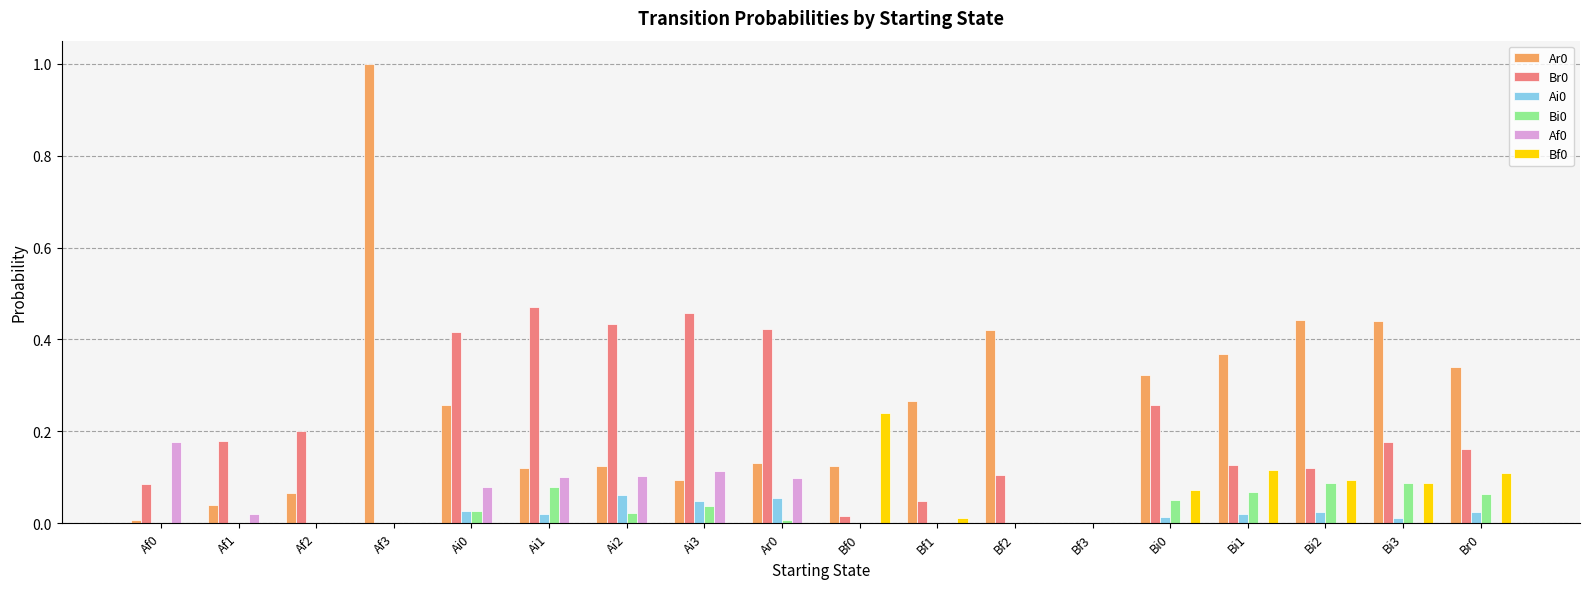

At which category does the chart reach its peak across all series?

Af3